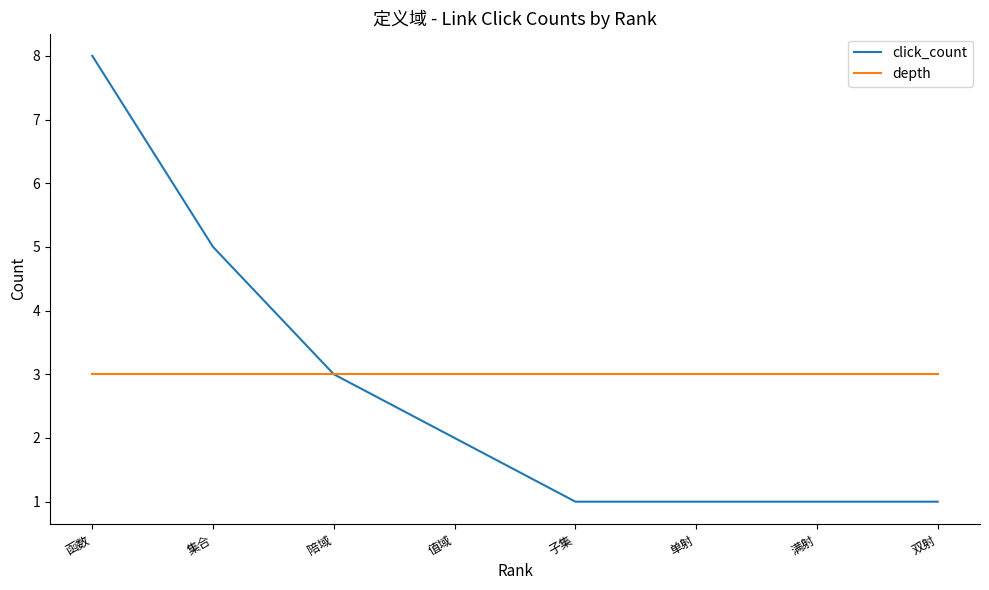

What is the minimum value shown in the chart?

1